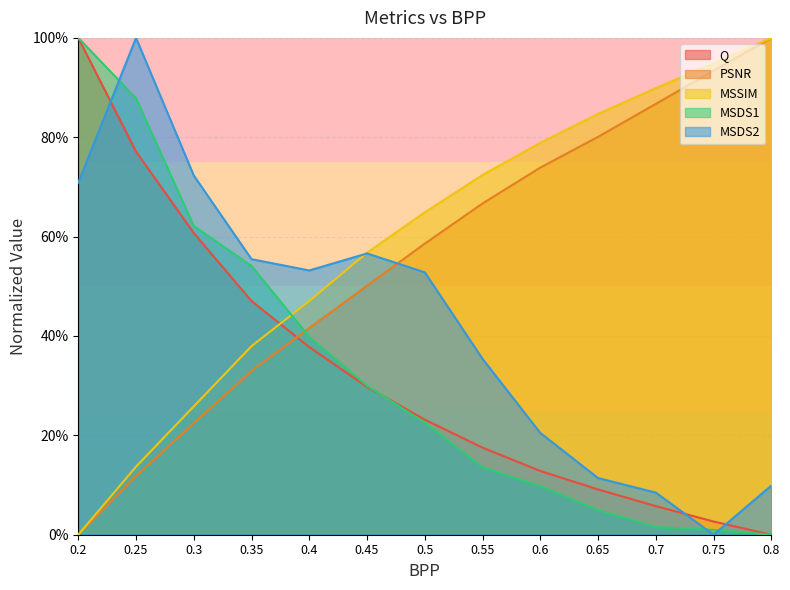

What is the sum of the PSNR values at 0.3 and 0.4?

0.6